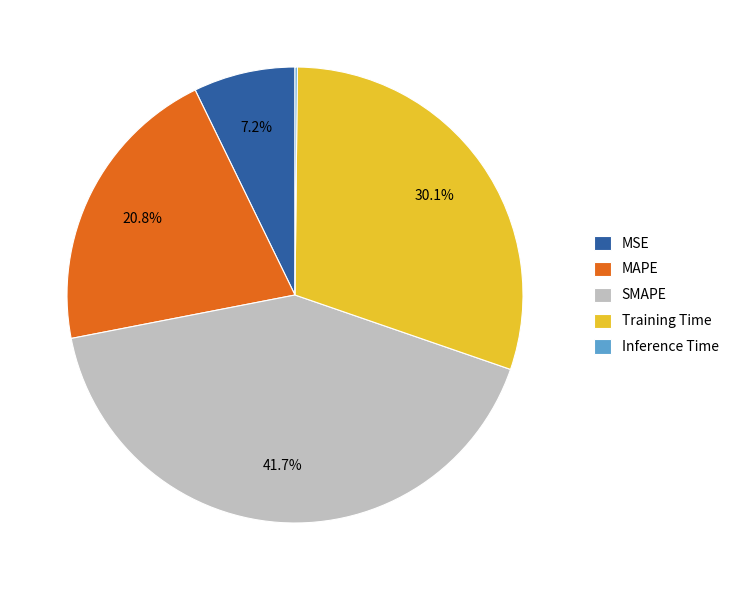

What is the ratio of the value at SMAPE to the value at MAPE?

2.0